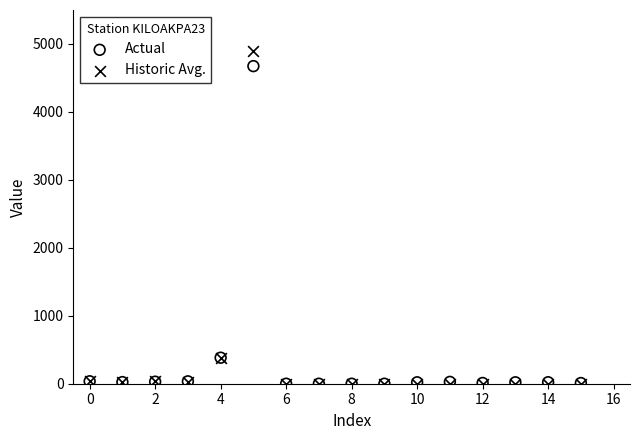

What are all the series names shown in the legend?

Actual, Historic Avg.